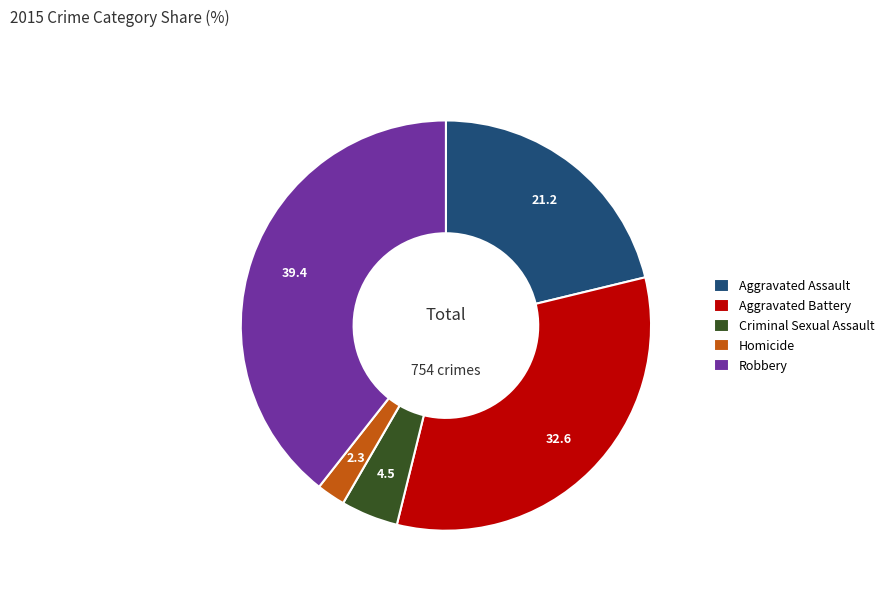

Which has a higher value, Robbery or Aggravated Battery?

Robbery